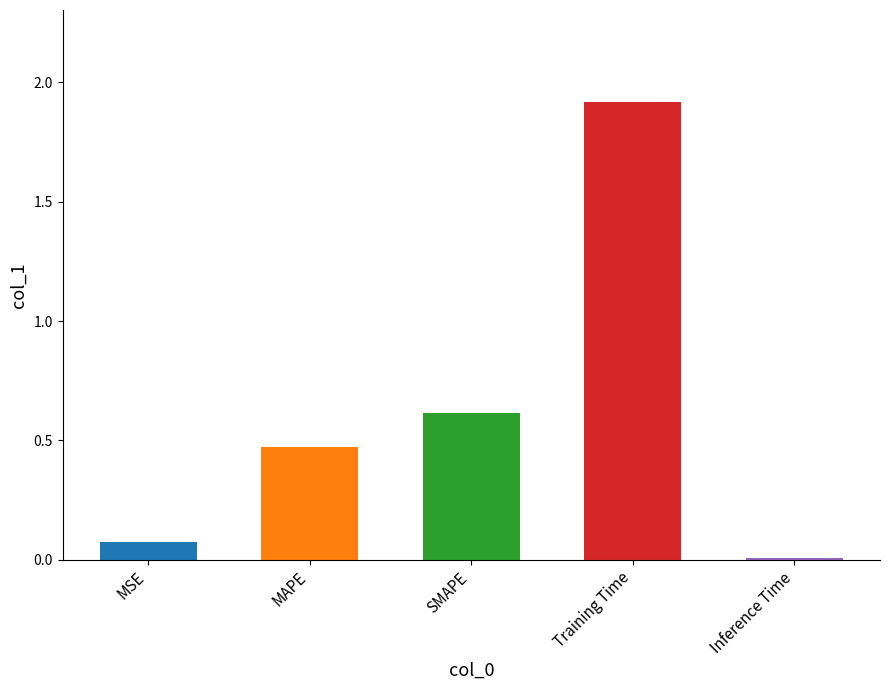

Count the number of categories in the chart.

5